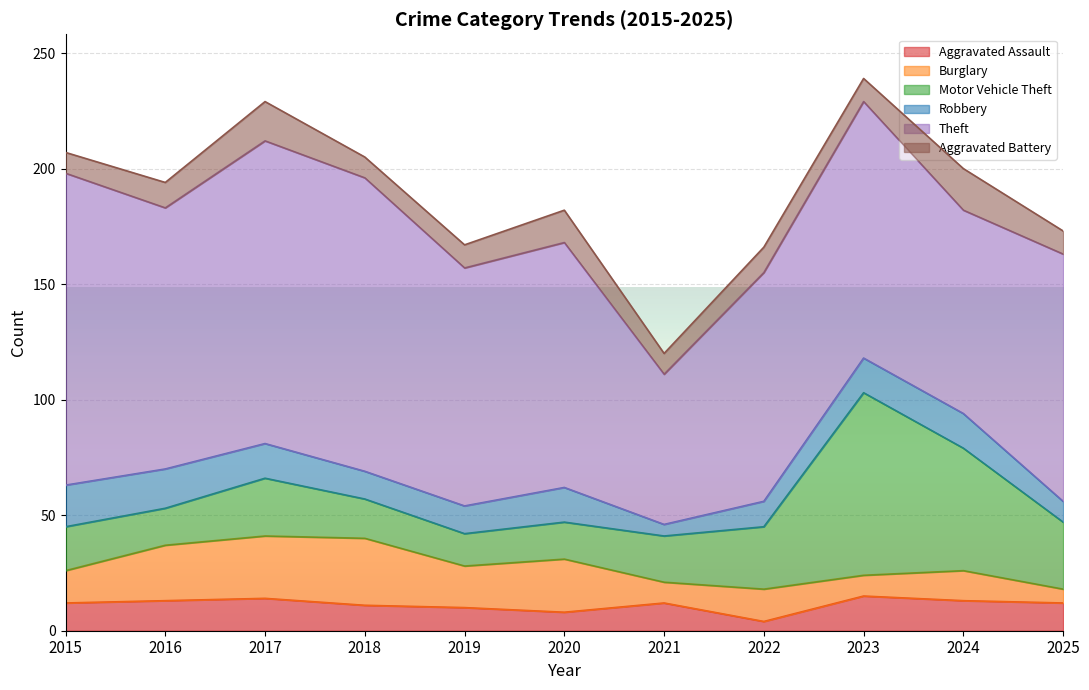

What is the maximum value for Aggravated Assault?

15